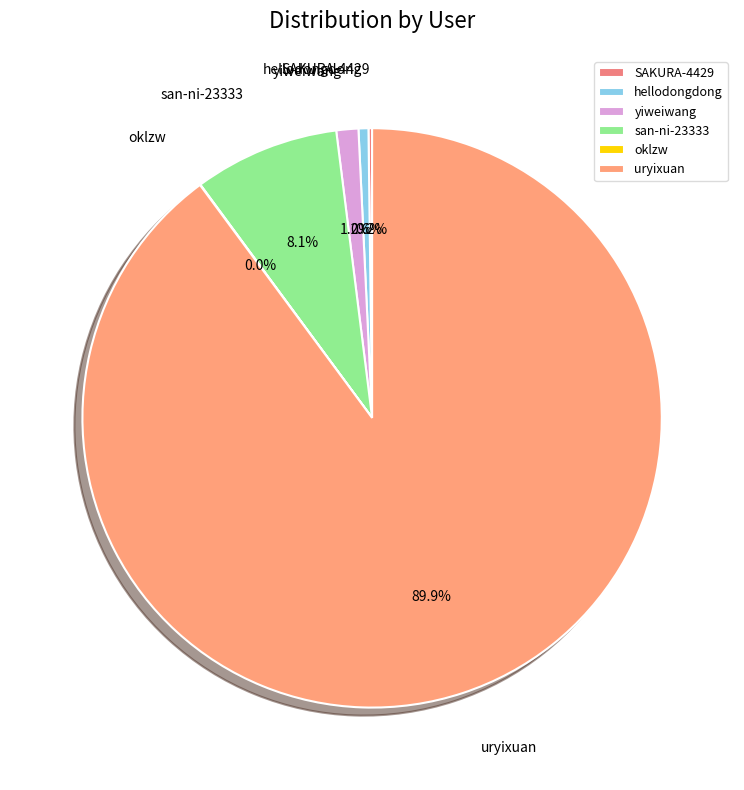

What percentage do yiweiwang and uryixuan together represent?

91.1%